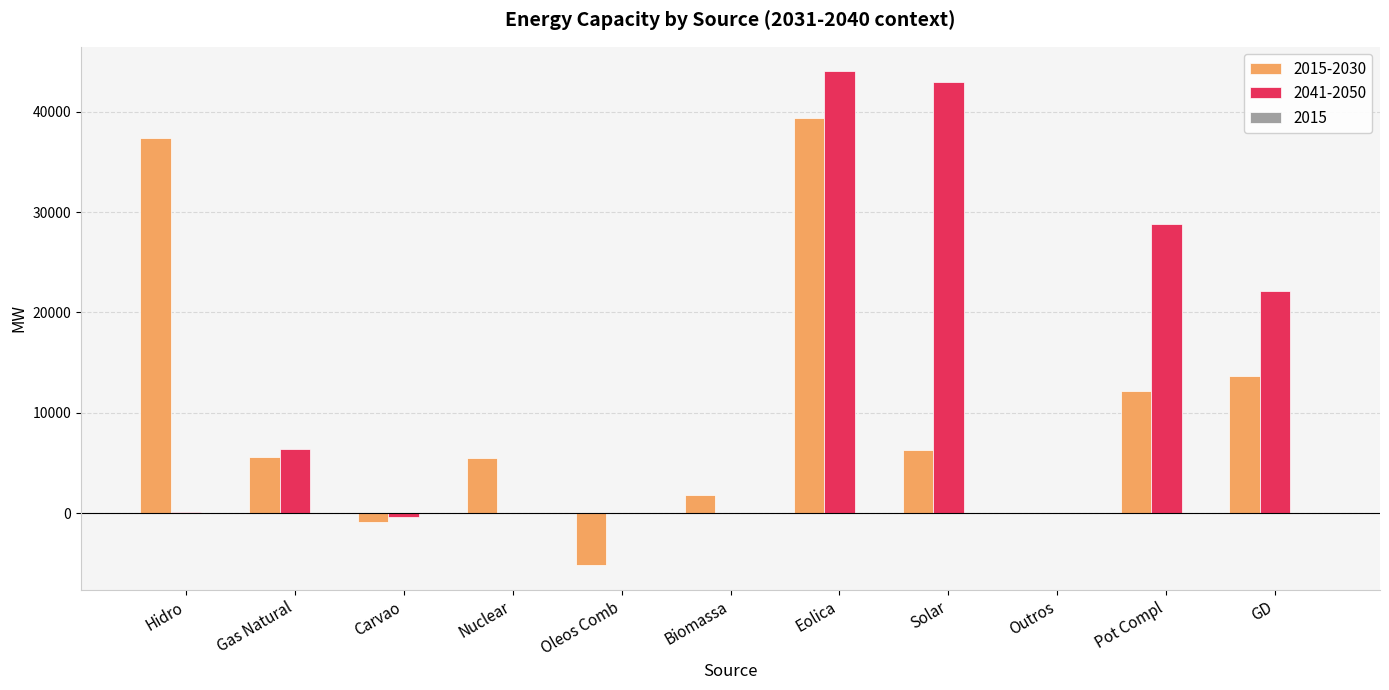

Which category has the highest value in the 2015-2030 series?

Eolica